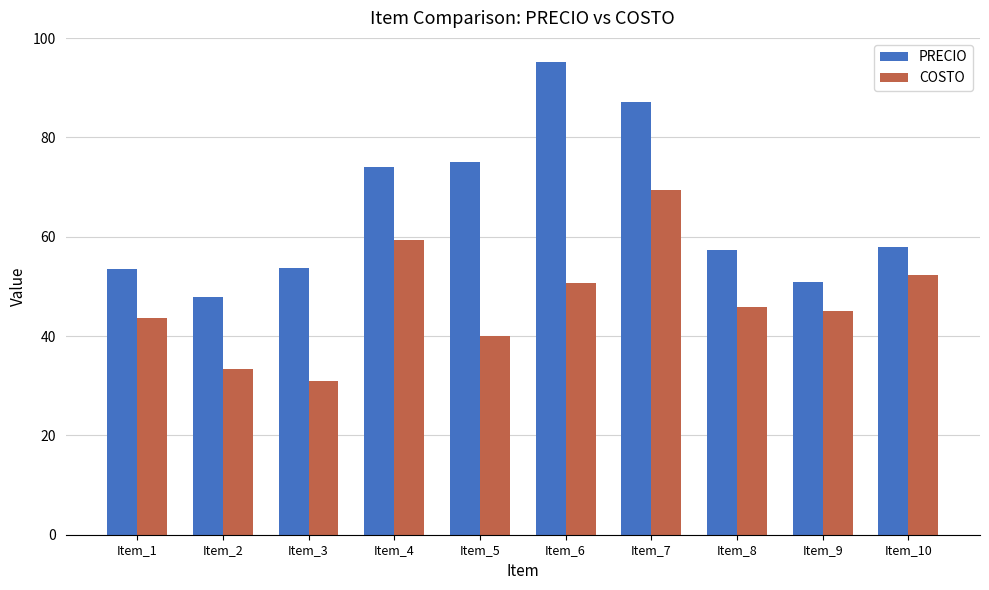

At which category is the sum across all series the highest?

Item_7